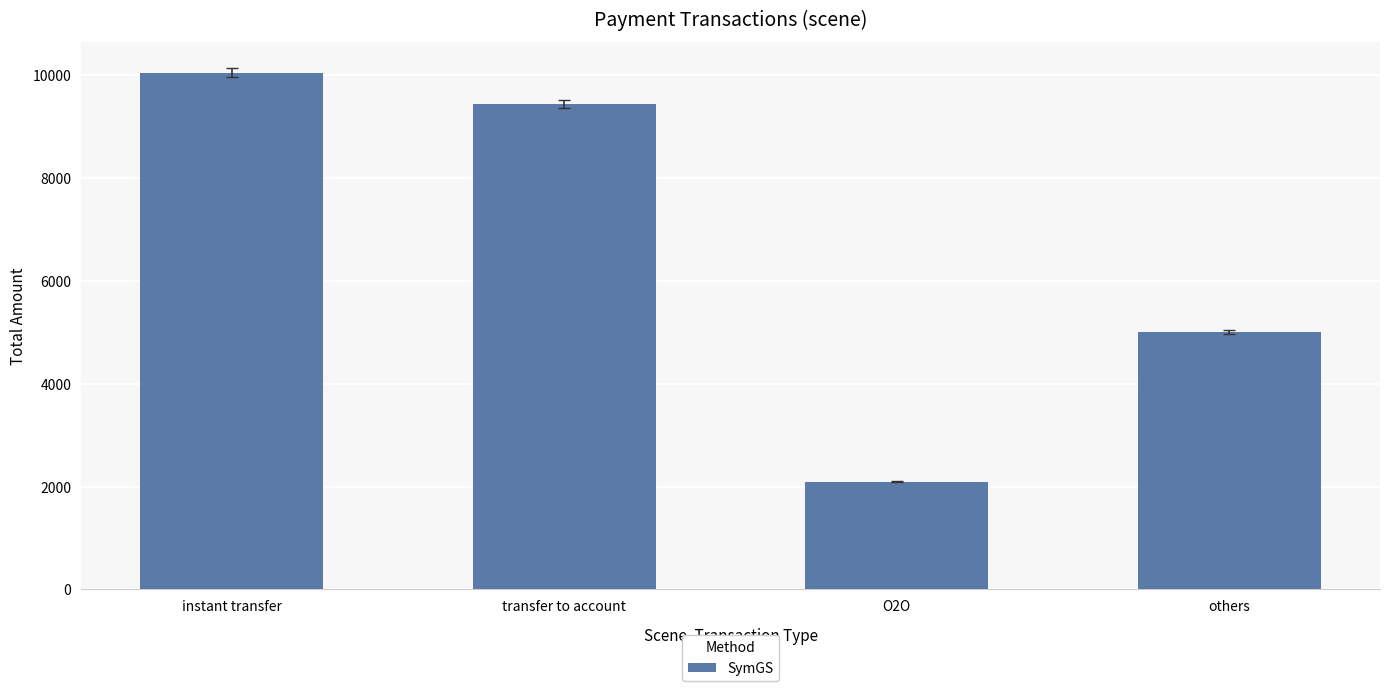

What is the smallest value displayed?

2100.0